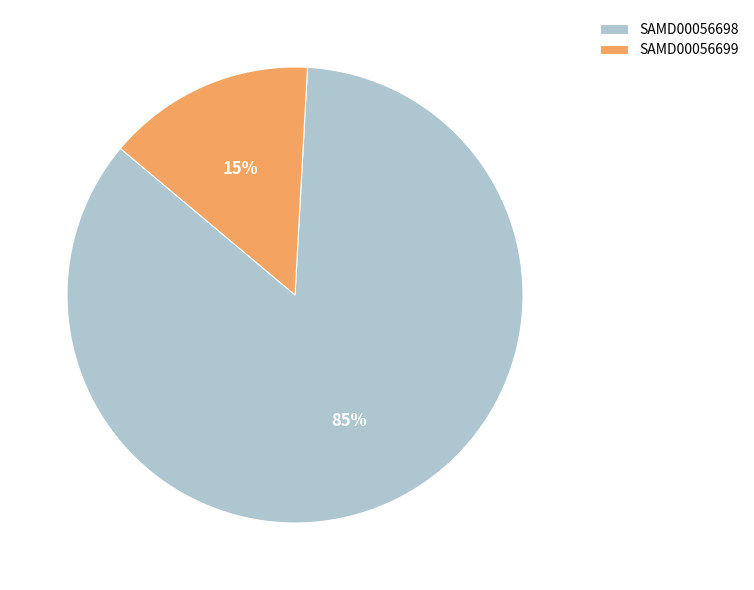

Is it true that SAMD00056698 is 94% of the pie?

False